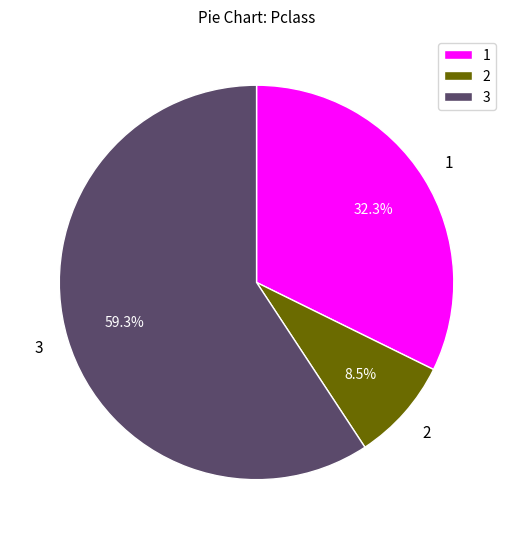

Count the number of slices in the pie.

3